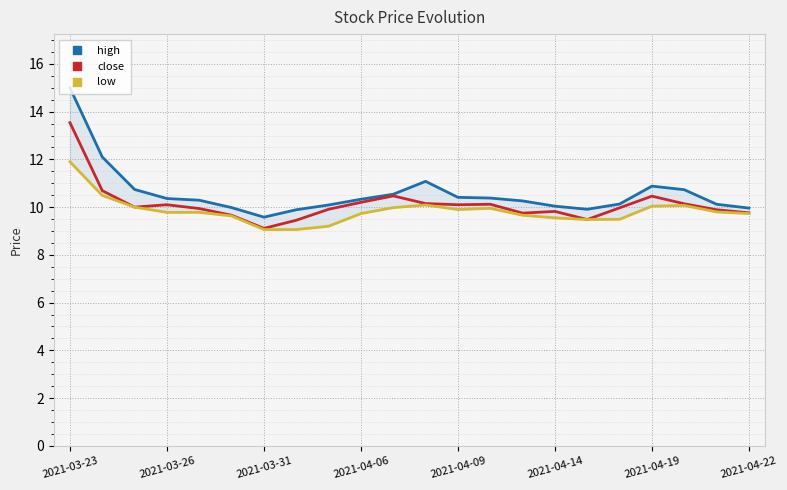

What is the total value across all series at 16?

28.9